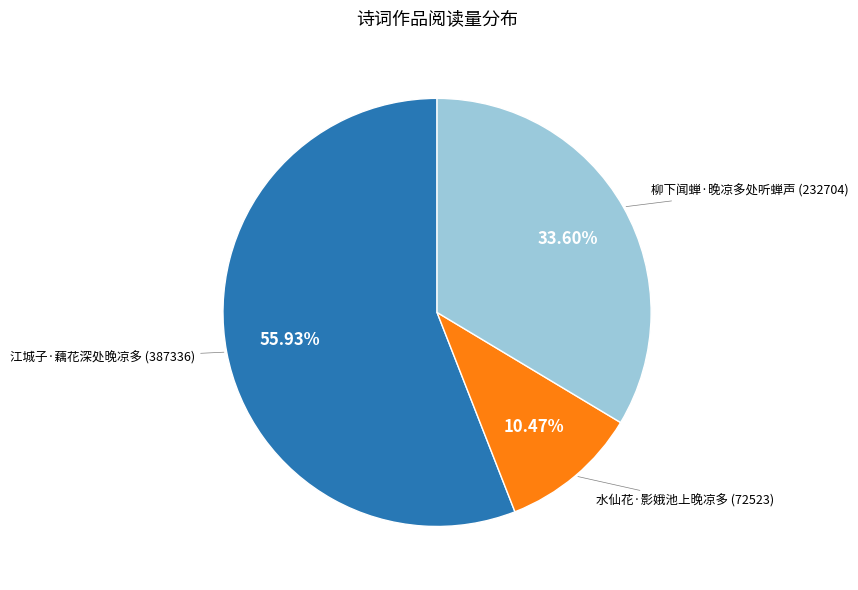

How many segments does this pie chart have?

3